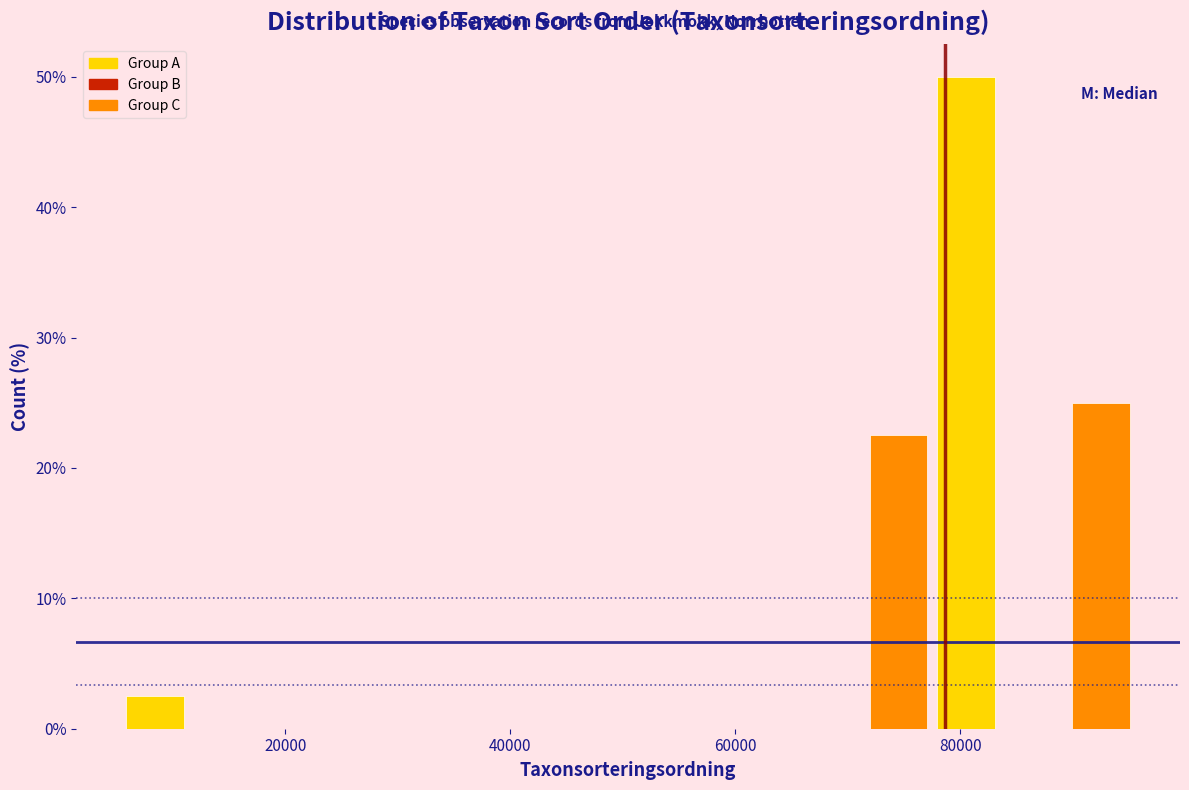

Around what value on the x-axis is the tallest bar? Give the approximate position of its centre, as read against the axis.

80000